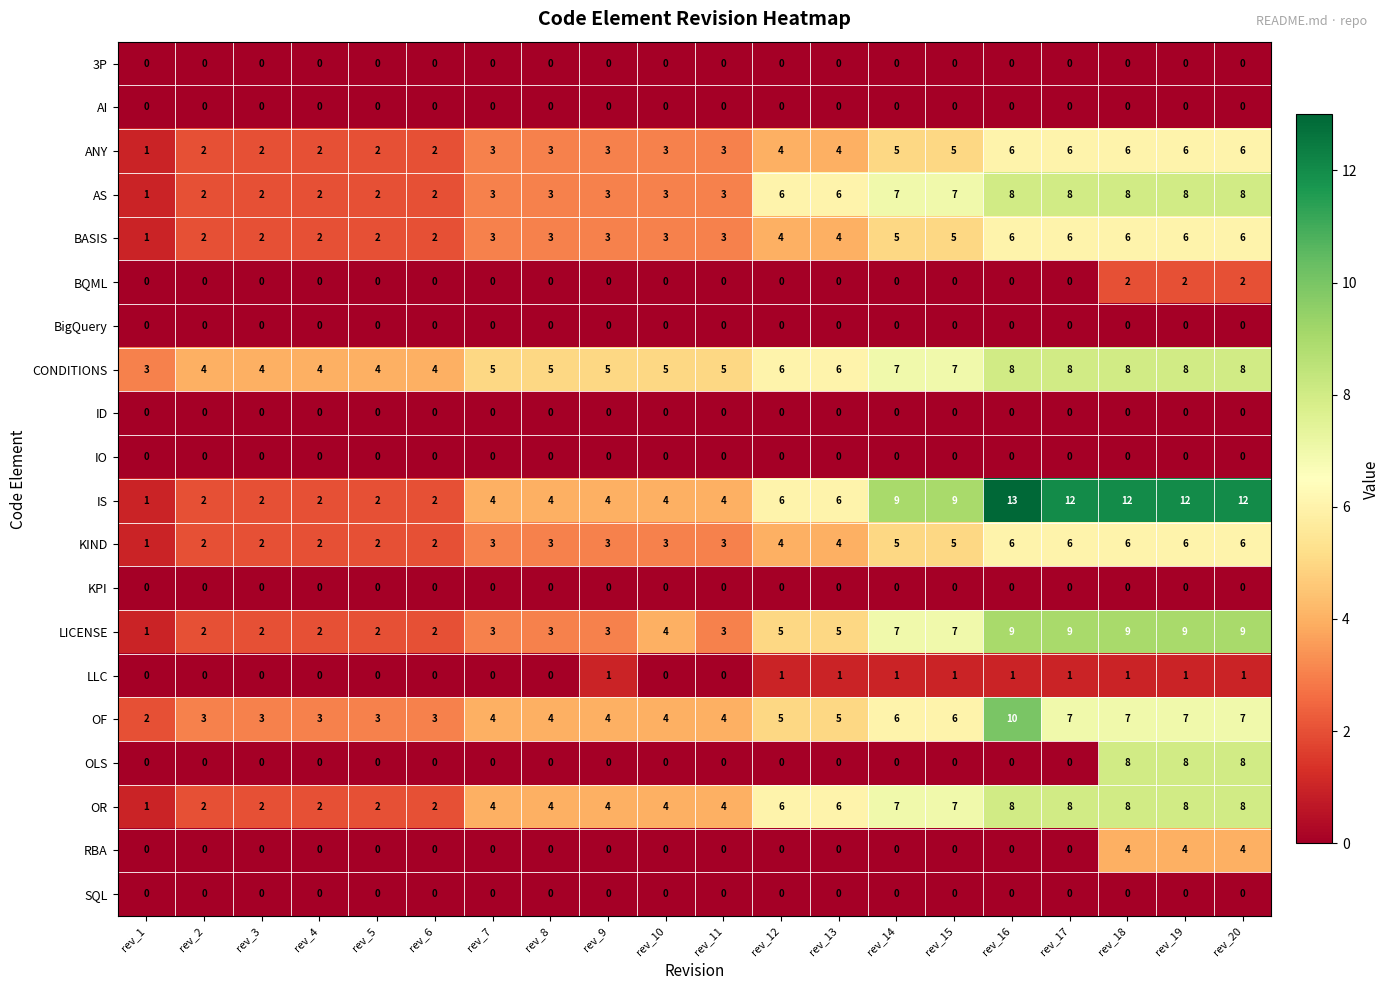

Which series has the largest total across all categories?

IS